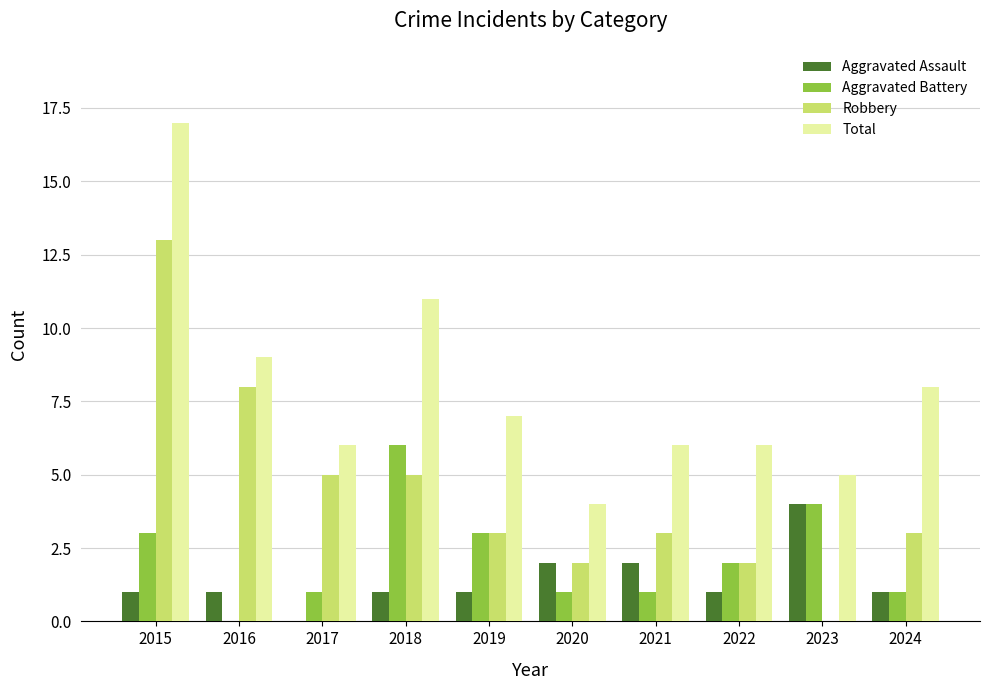

Count the Aggravated Assault values in the range 1 to 2.

8